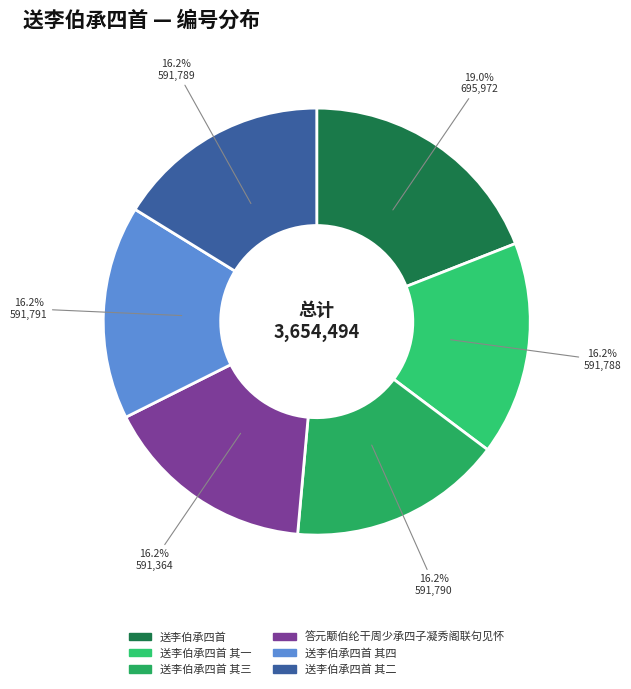

To the nearest percent, what is the difference between the largest and smallest slice percentages?

3%